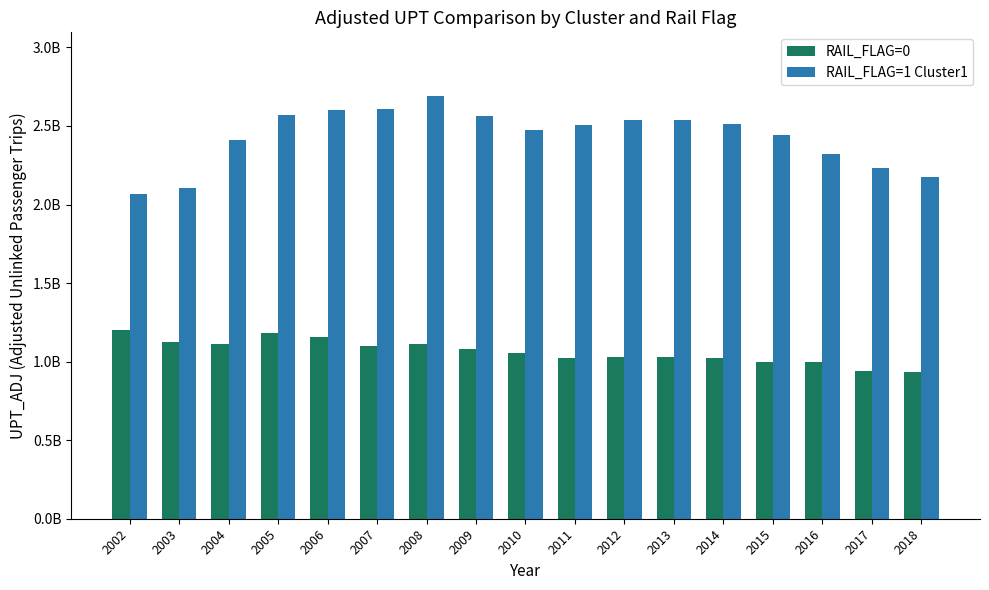

What is the value of the RAIL_FLAG=1 Cluster1 bar at the 4th from the left?

2568753504.4